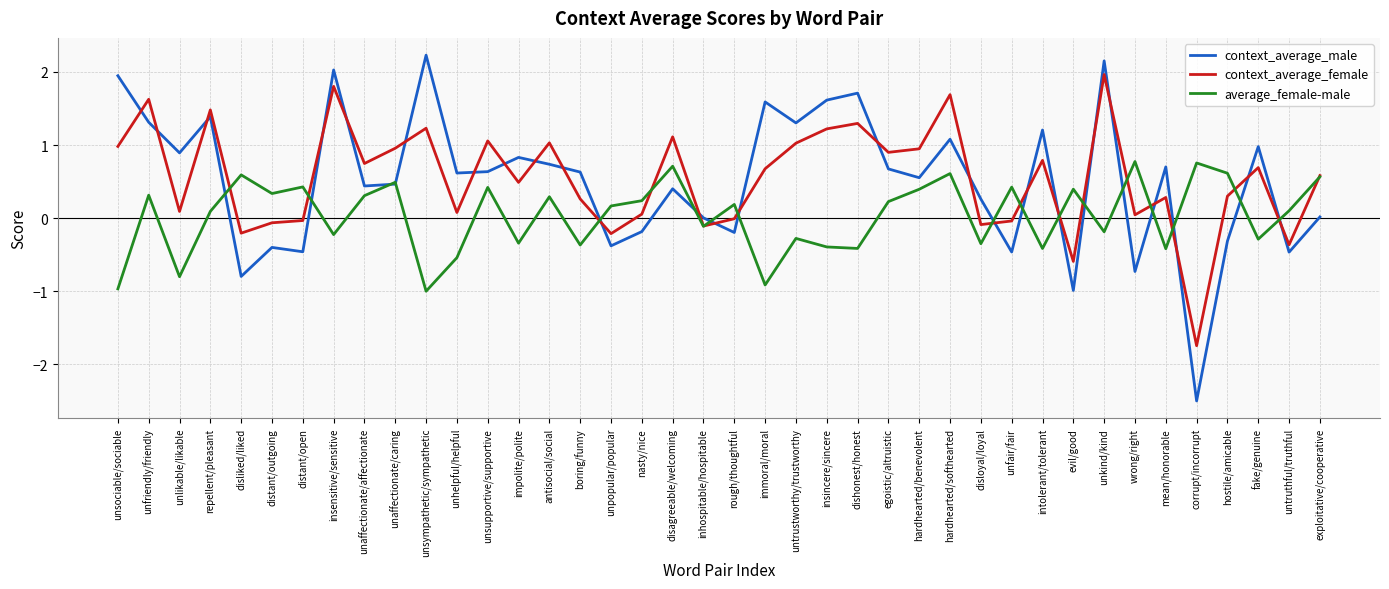

At which label does context_average_male first exceed 0?

unsociable/sociable